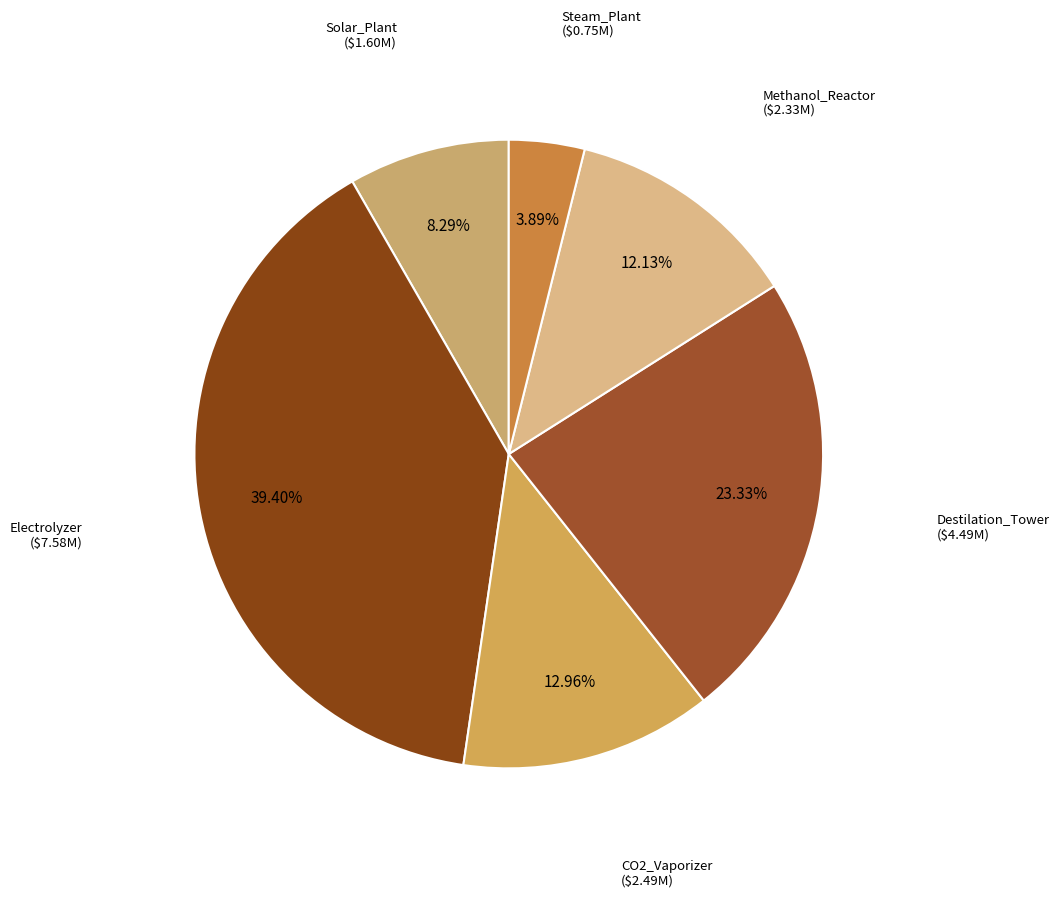

How many slices are in this pie chart?

6